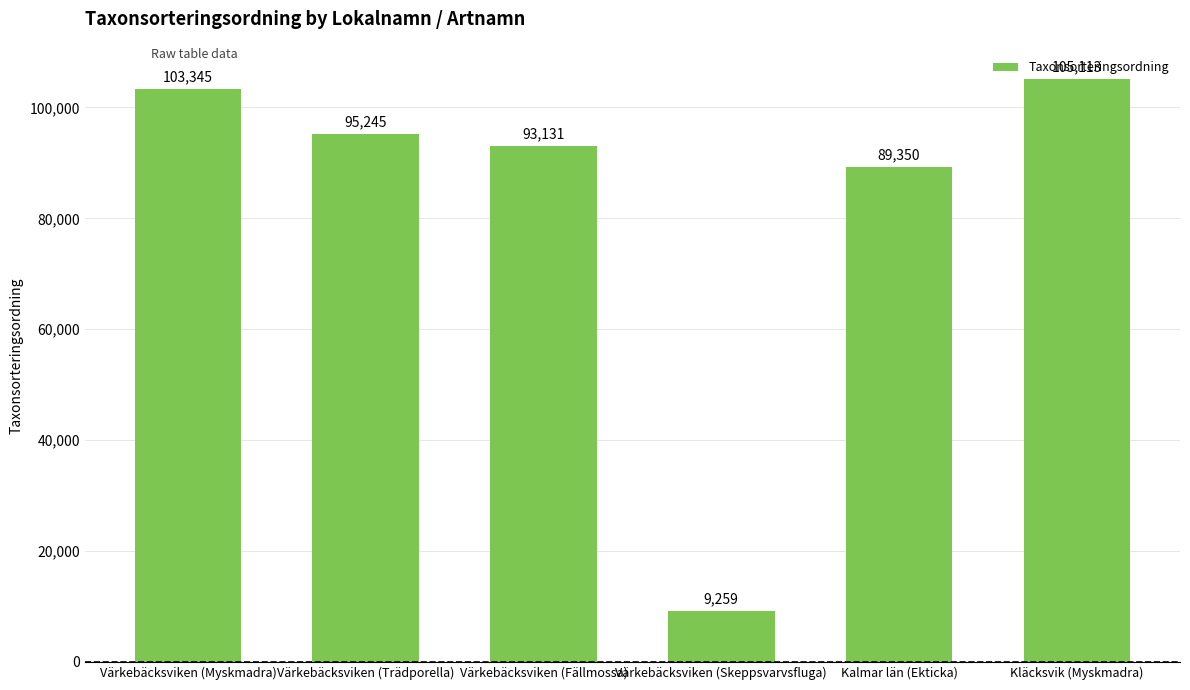

List the labels in order of value, largest first.

Kläcksvik (Myskmadra), Värkebäcksviken (Myskmadra), Värkebäcksviken (Trädporella), Värkebäcksviken (Fällmossa), Kalmar län (Ekticka), Värkebäcksviken (Skeppsvarvsfluga)